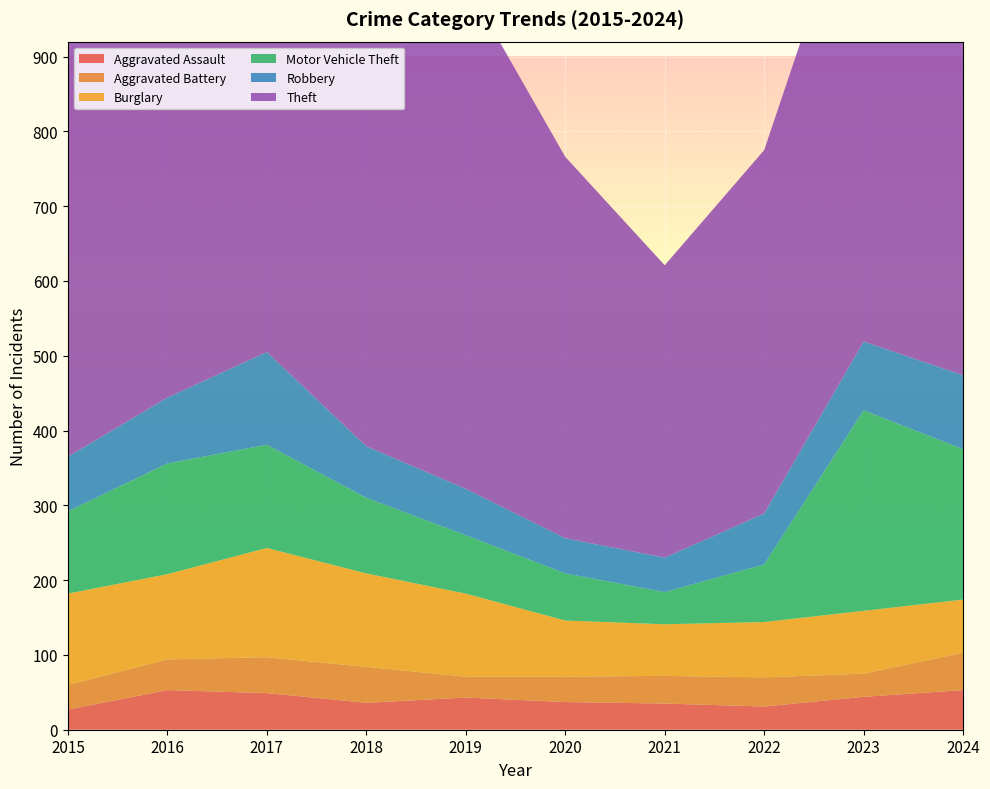

Reading left to right, what are all the values shown in this chart?

Aggravated Assault: 27	53	49	36	43	37	35	31	44	53
Aggravated Battery: 33	41	48	48	28	34	37	39	31	50
Burglary: 122	114	146	125	111	75	69	74	84	71
Motor Vehicle Theft: 110	148	138	101	78	63	43	77	268	201
Robbery: 73	88	124	69	62	47	46	68	92	99
Theft: 576	582	654	632	677	510	391	486	651	829